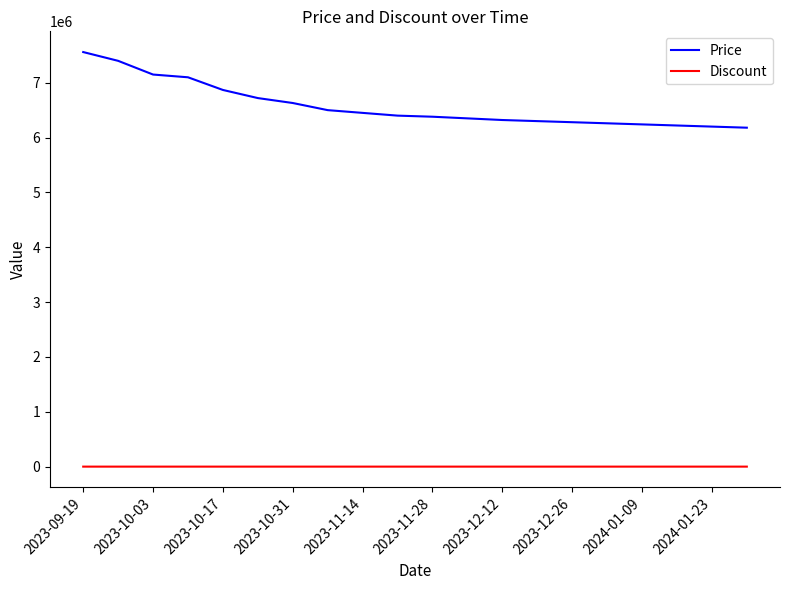

Which series has the largest total across all categories?

Price